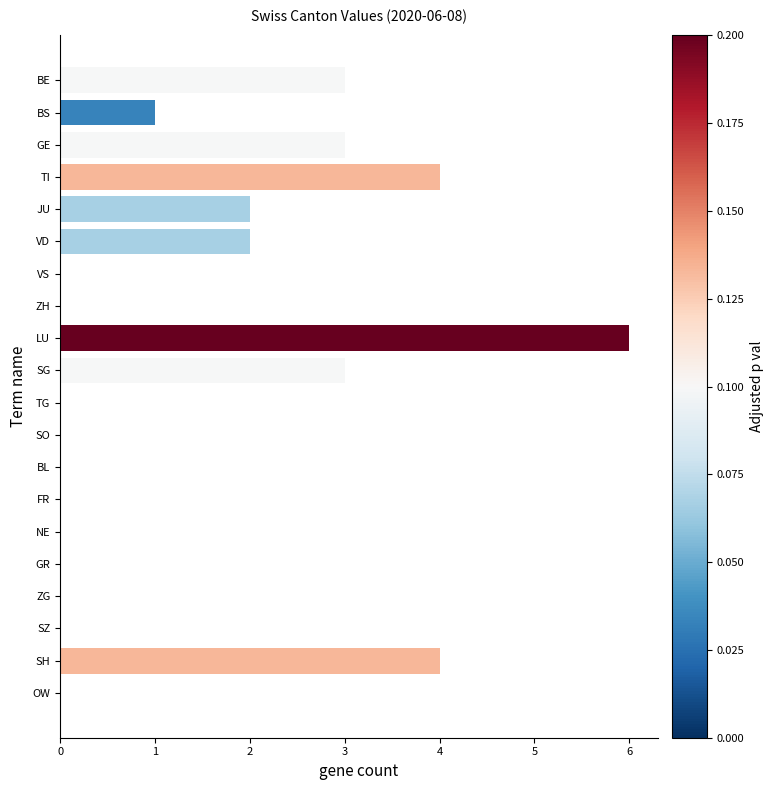

Approximately how many times larger is the value at SG compared to TI?

0.8